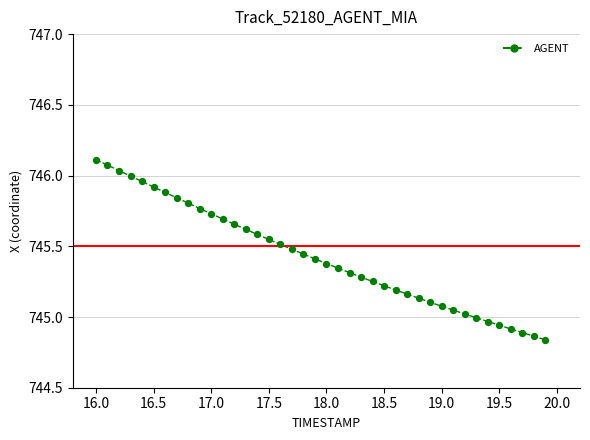

What is the range of X values (max minus min)?

3.9